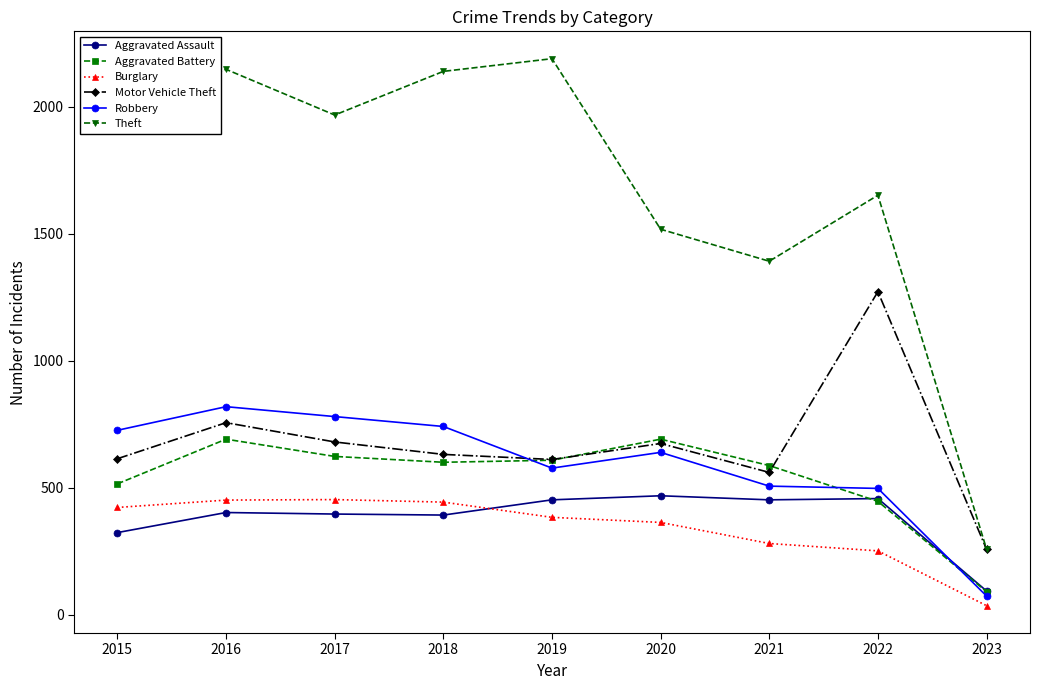

True or false: Robbery and Theft intersect in this chart.

False